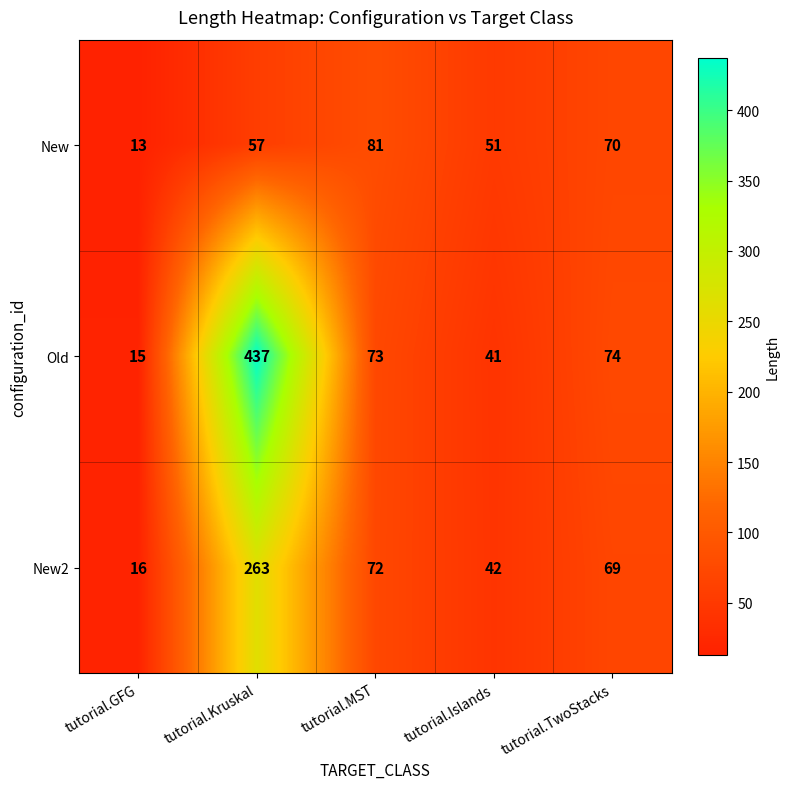

What is the total value across all series at tutorial.MST?

226